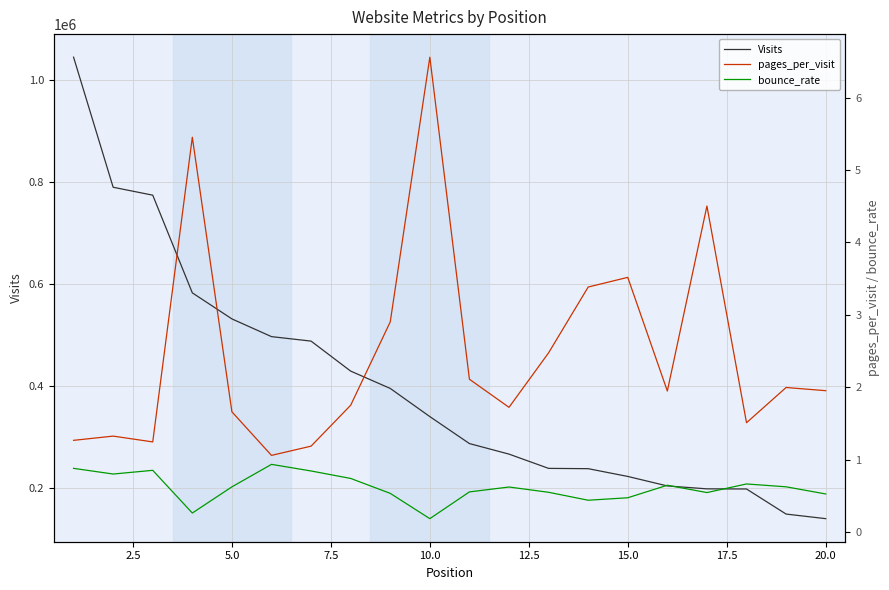

What is the highest value of the Visits series?

1043690